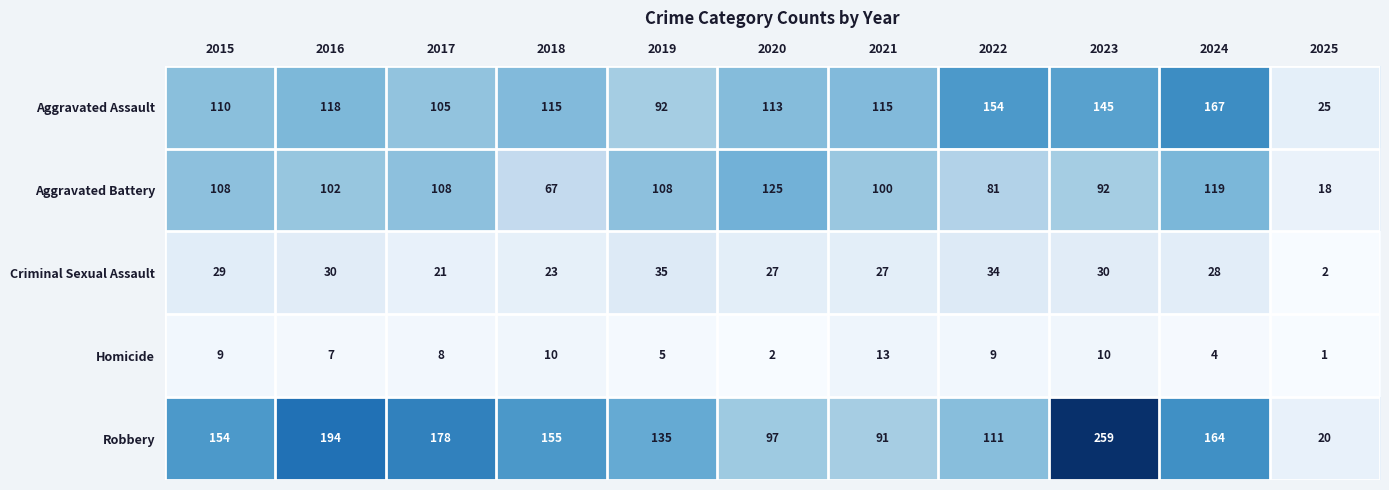

What is the average value of the Aggravated Assault series?

114